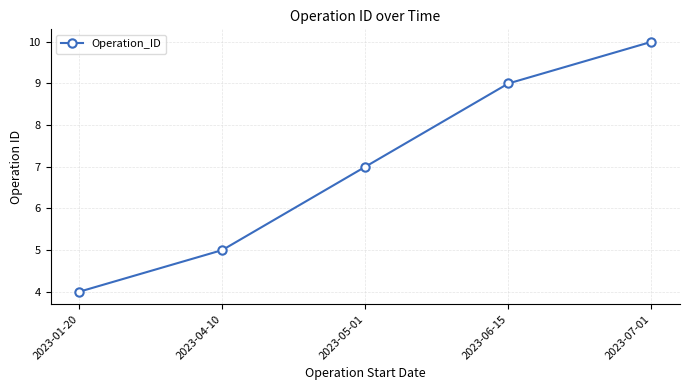

What value does the data have at 2023-06-15?

9